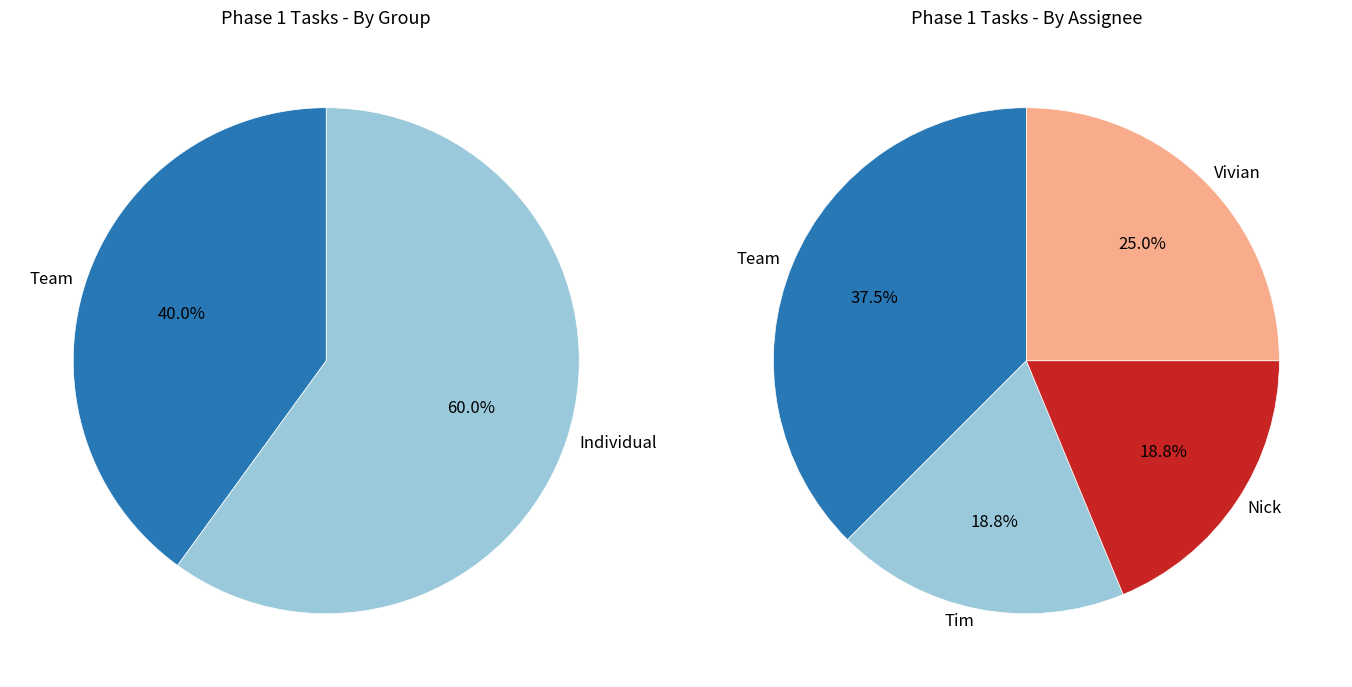

Rank the categories by value from highest to lowest.

Team, Vivian, Tim, Nick